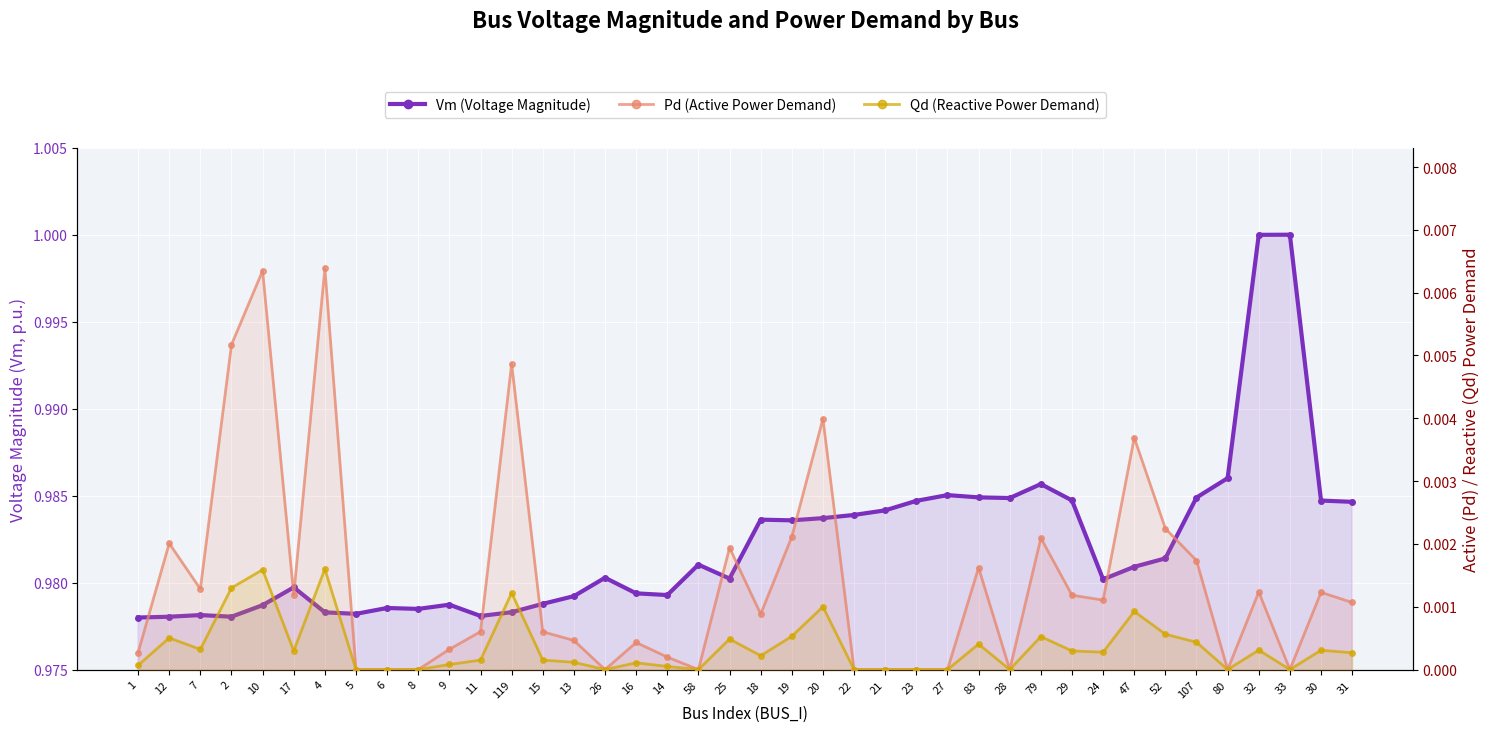

Rank the series by their maximum value, from lowest to highest.

Qd, Pd, Vm